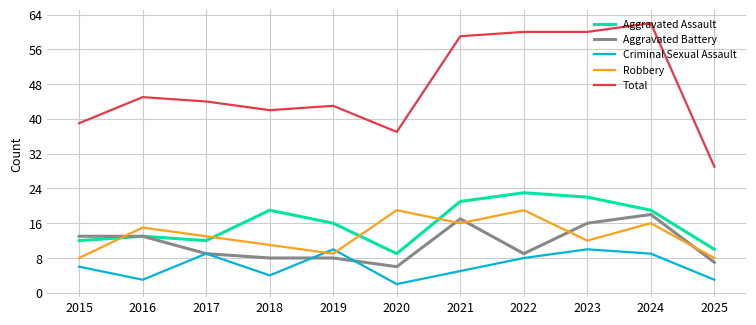

What are all the series names shown in the legend?

Aggravated Assault, Aggravated Battery, Criminal Sexual Assault, Robbery, Total